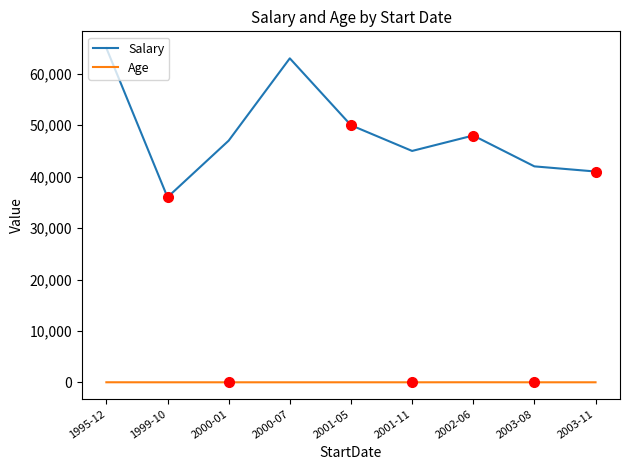

True or false: Age and Salary intersect in this chart.

False